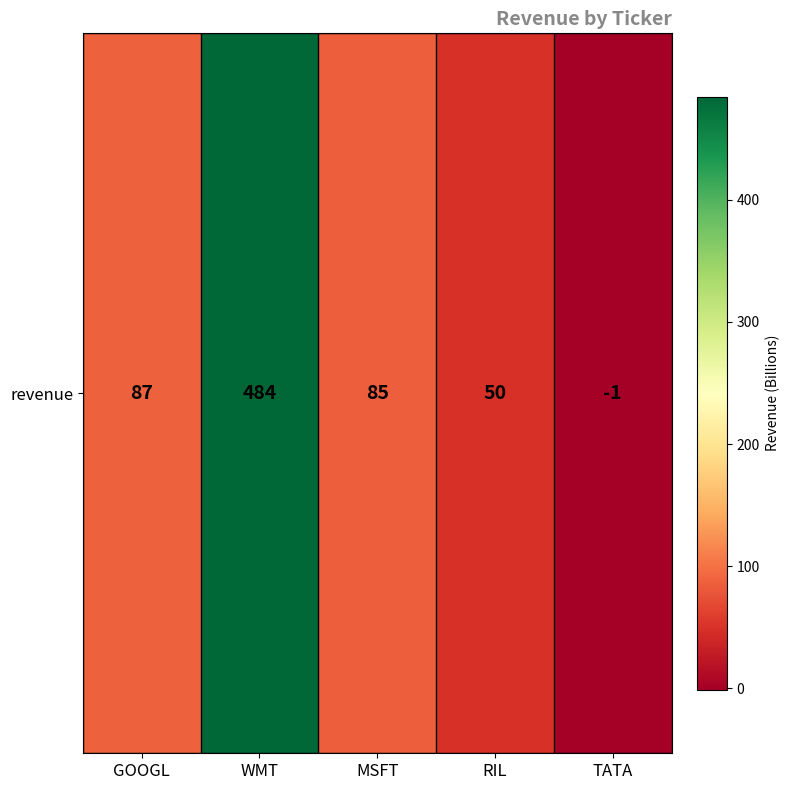

List the labels in order of value, smallest first.

TATA, RIL, MSFT, GOOGL, WMT